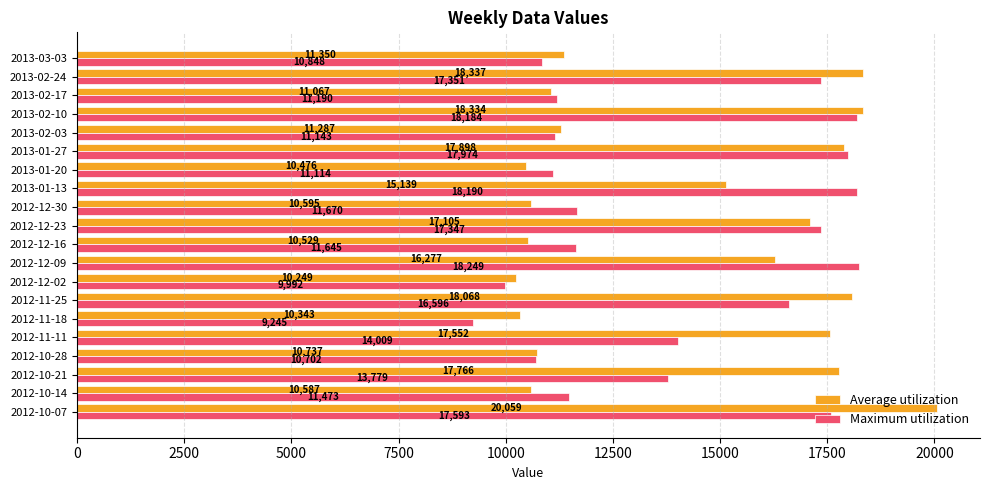

What is the greatest value displayed?

20059.2